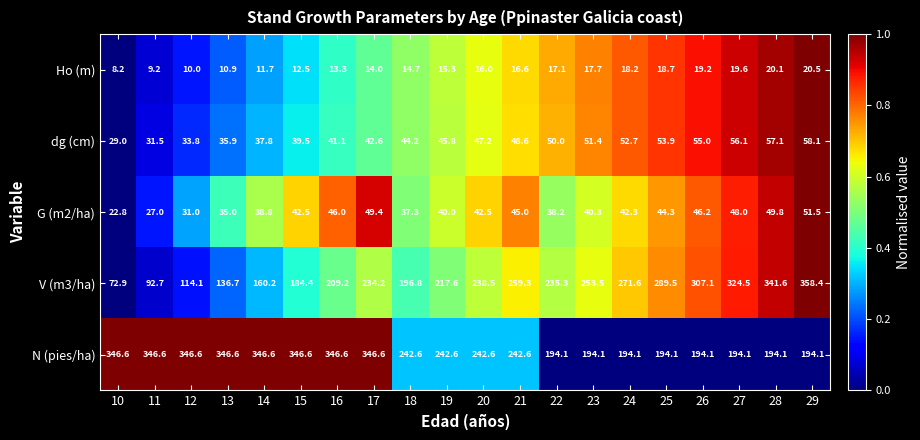

At which label is Ho (m) closest to 14?

17